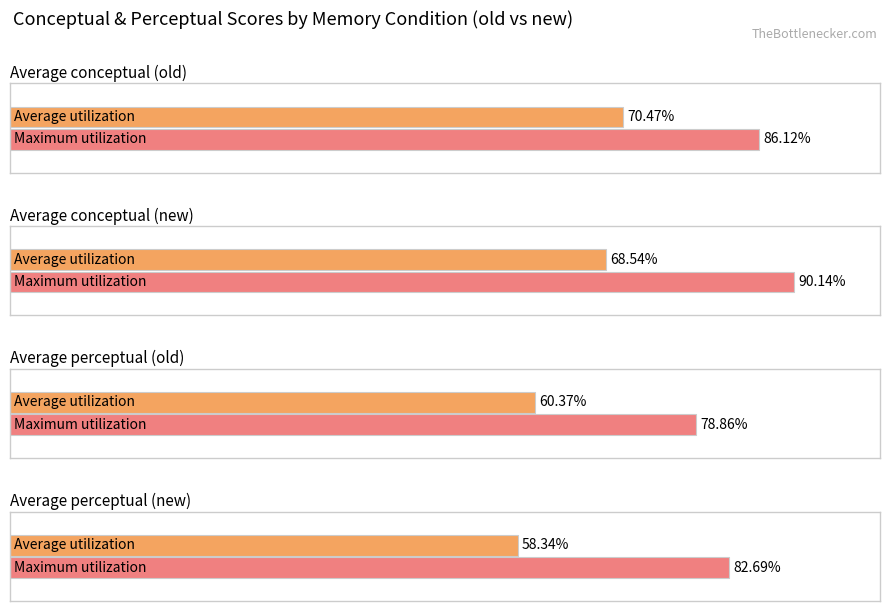

At which label is conceptual closest to 58?

new